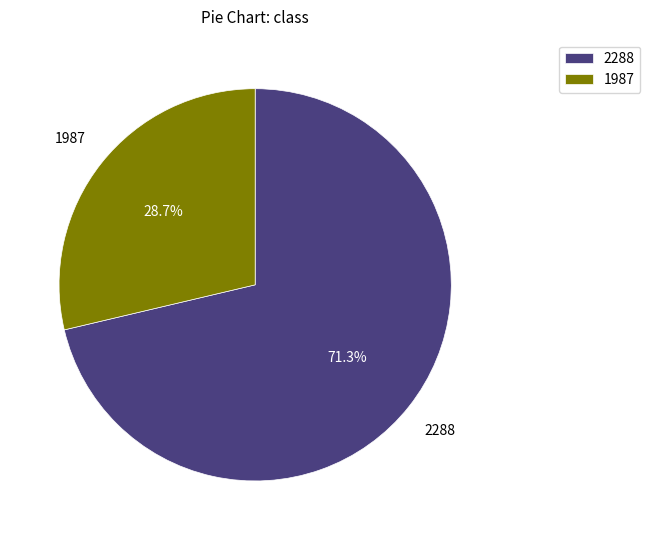

How many segments does this pie chart have?

2